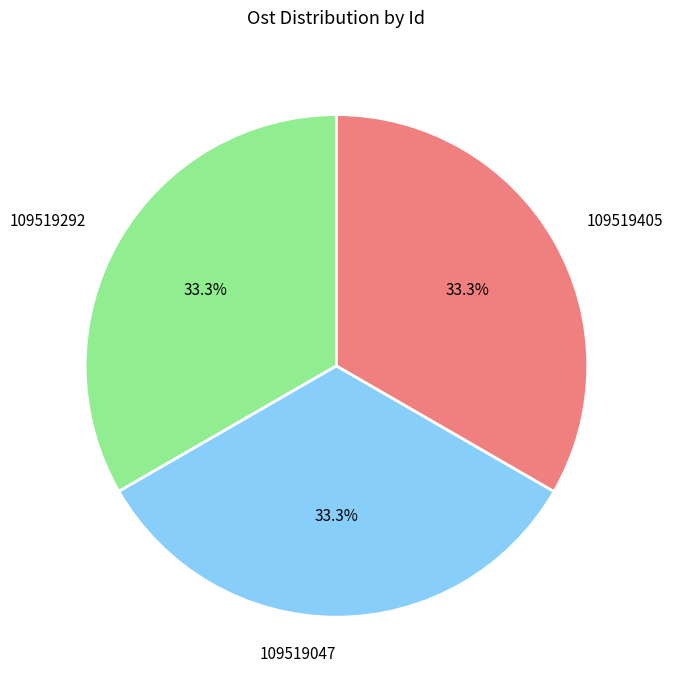

How many segments does this pie chart have?

3